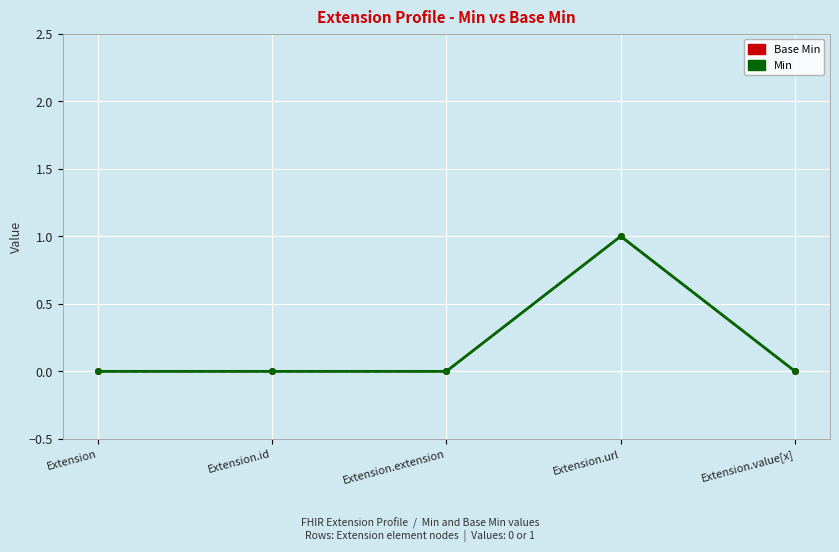

Is this an area chart (filled region under the line)?

No